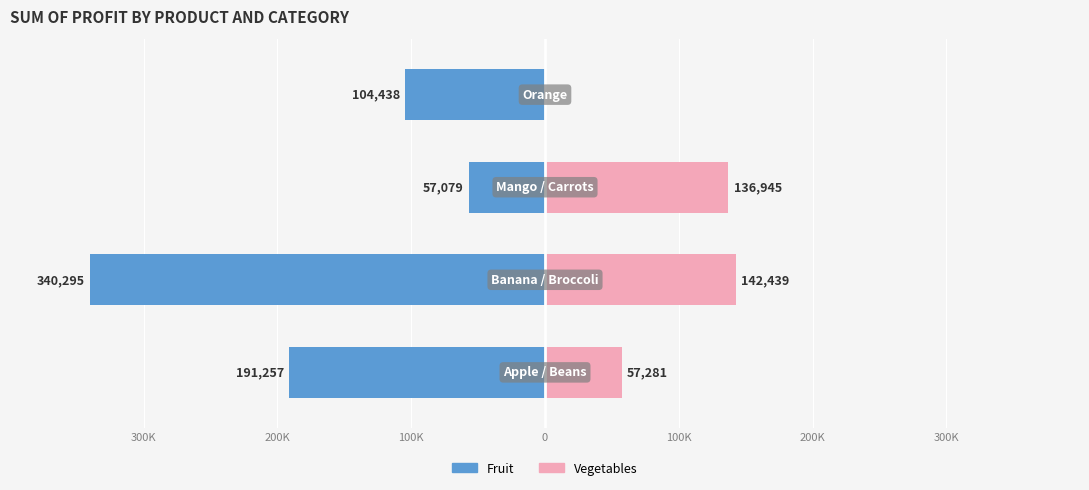

What is the approximate value of Vegetables at 300K?

57281